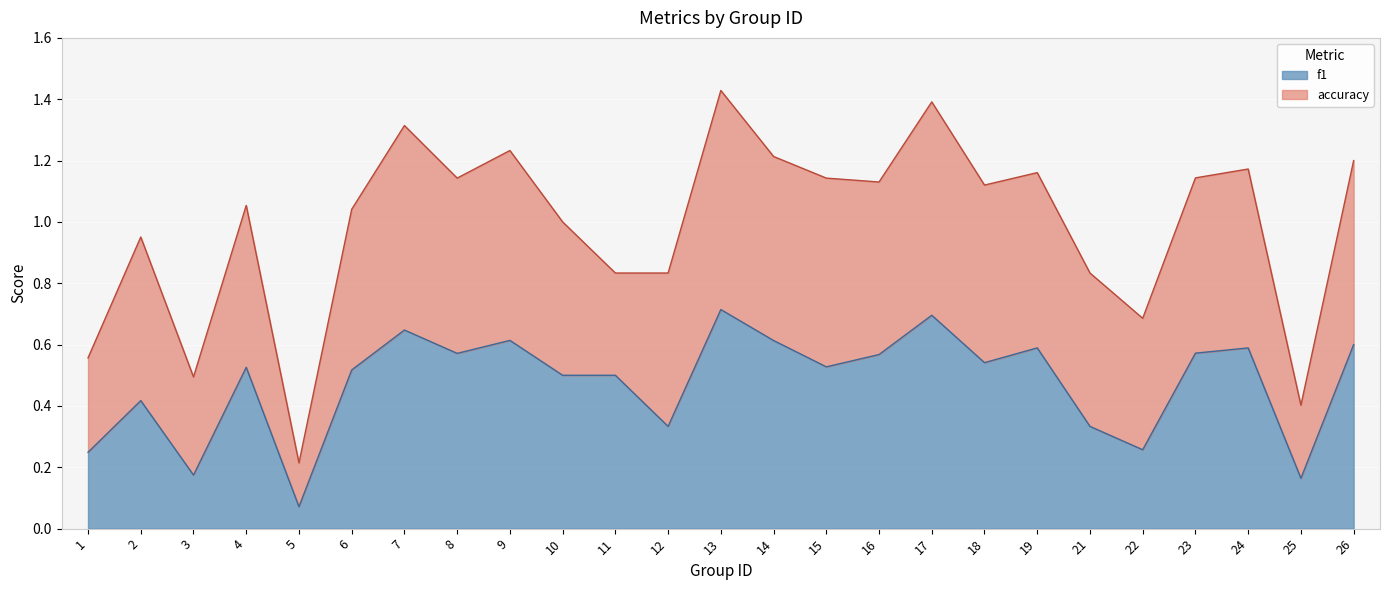

Which category has the lowest value across all series?

5